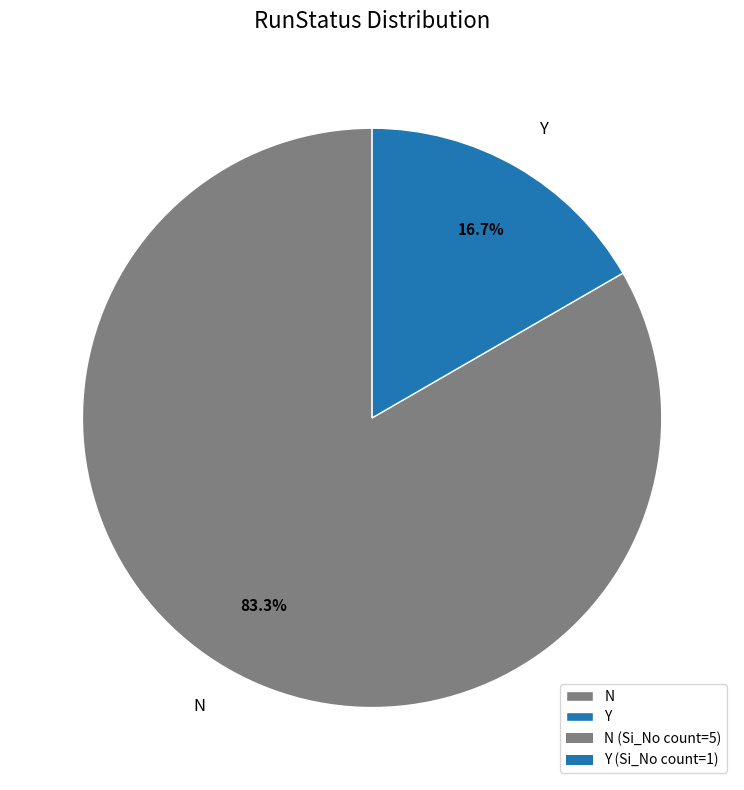

Do N and Y together represent more than half of the pie?

Yes